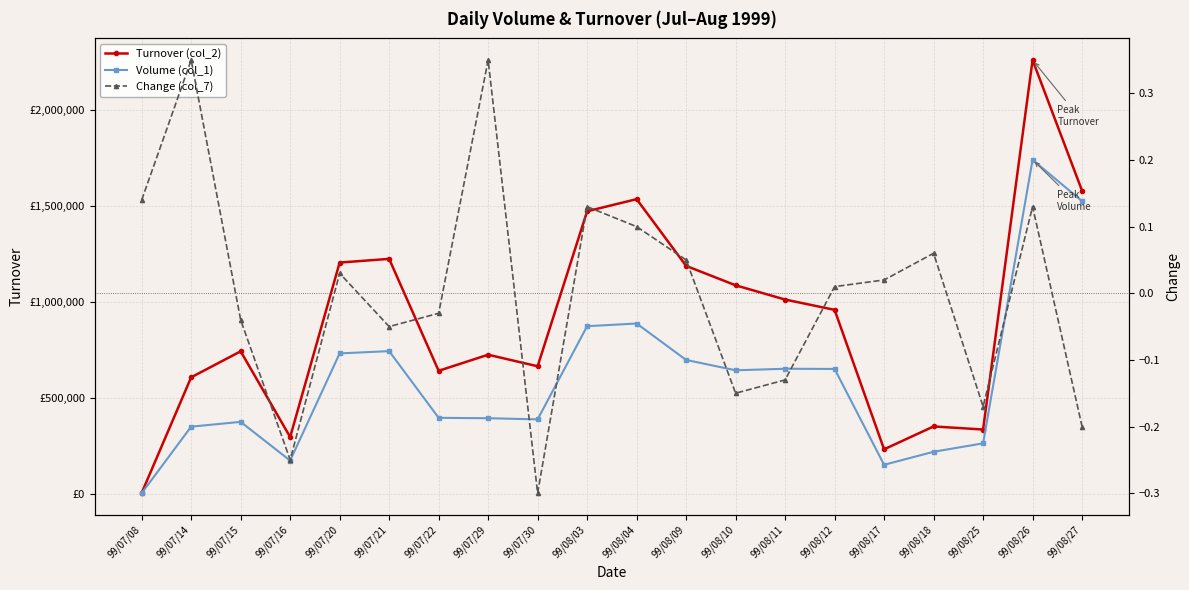

What is the value of the Turnover (col_2) point at the 14th from the left?

1011990.0